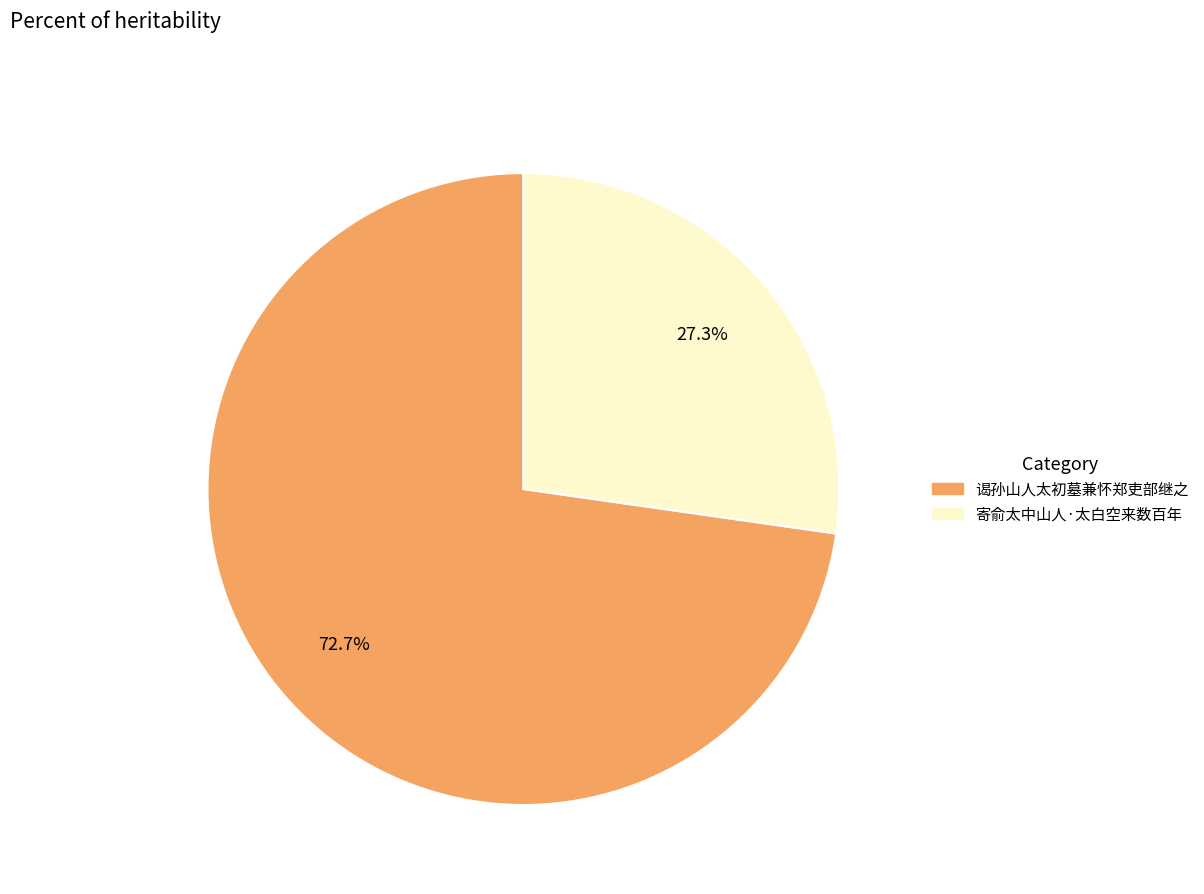

What is the total percentage of 谒孙山人太初墓兼怀郑吏部继之 and 寄俞太中山人·太白空来数百年?

100.0%